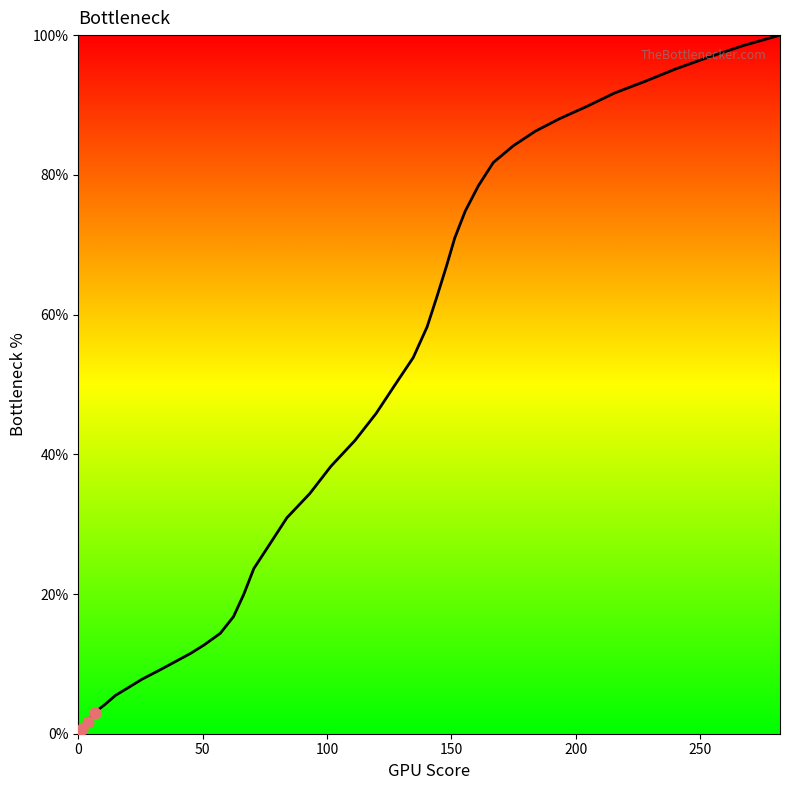

What is the maximum value shown in the chart?

100.0